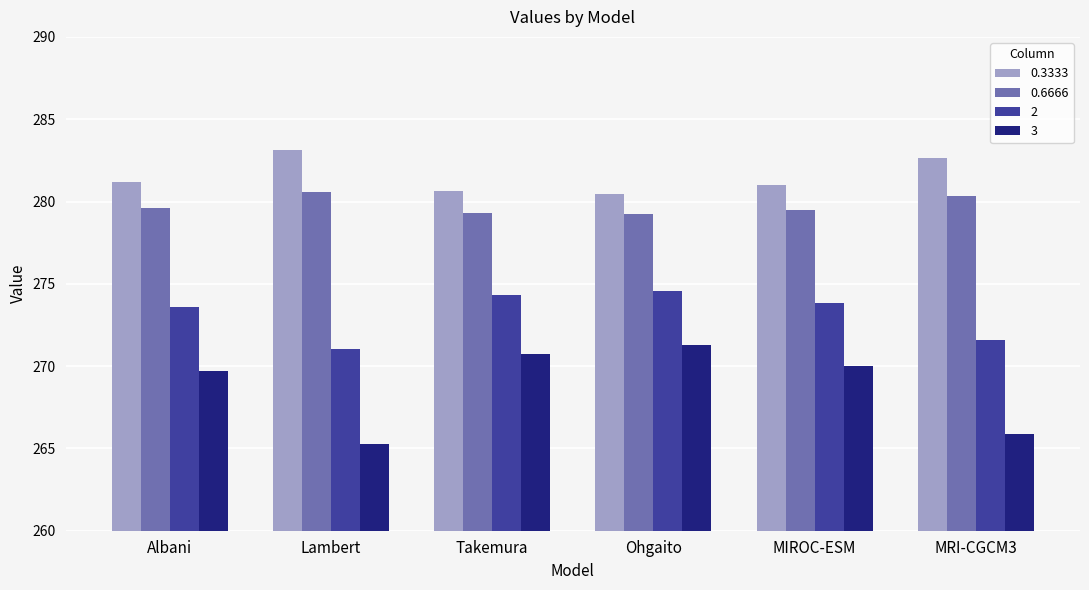

Between Ohgaito and MRI-CGCM3, which series saw the biggest shift?

3